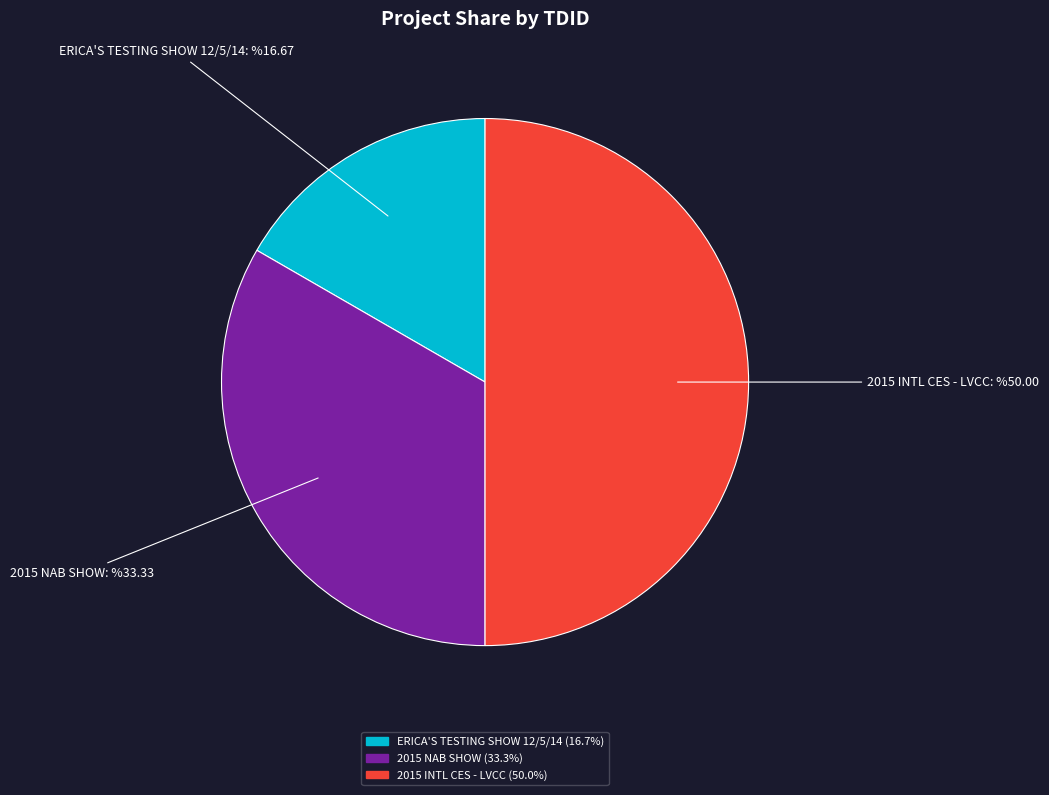

Which category has the biggest portion of the pie?

2015 INTL CES - LVCC